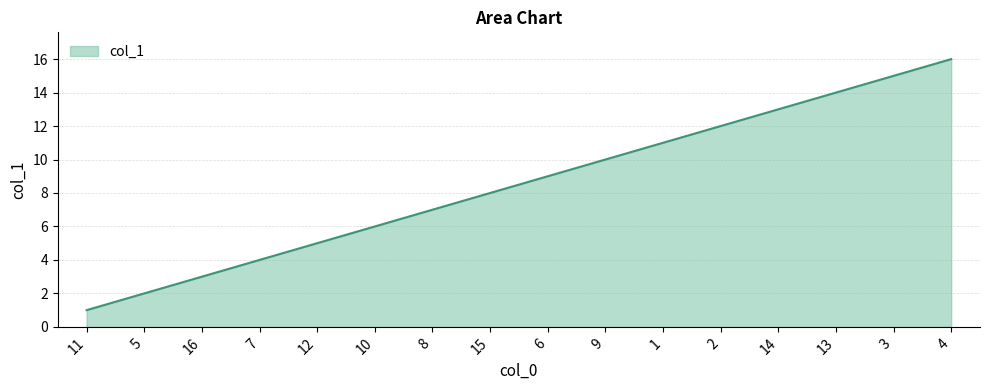

The chart shows a value of 15 at 9. True or false?

False